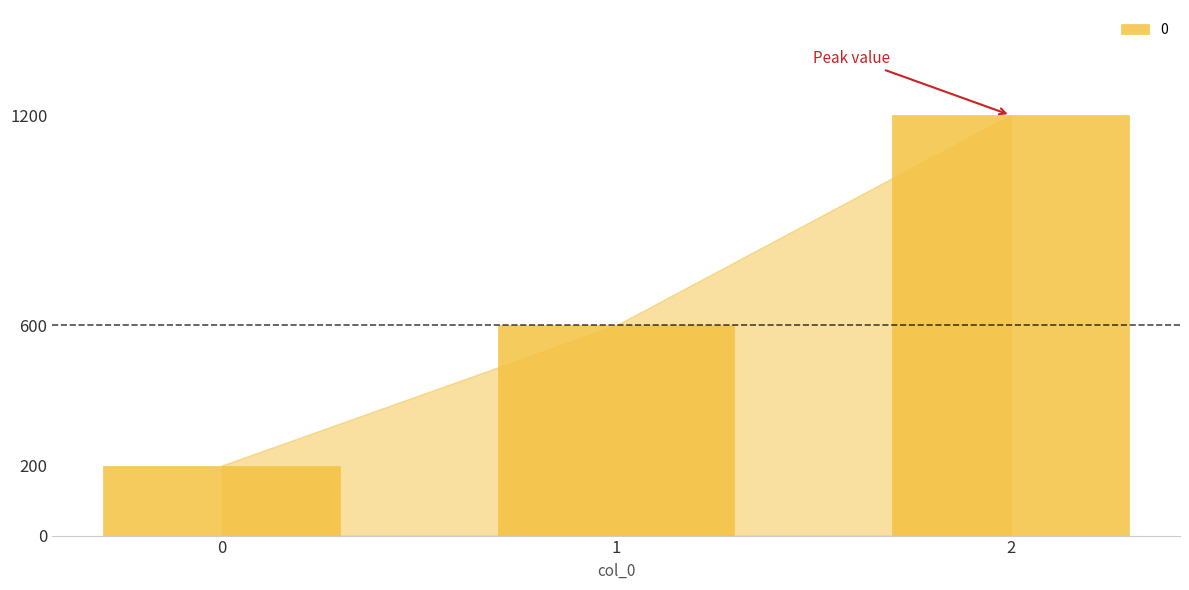

Rank the categories by value from lowest to highest.

0, 1, 2